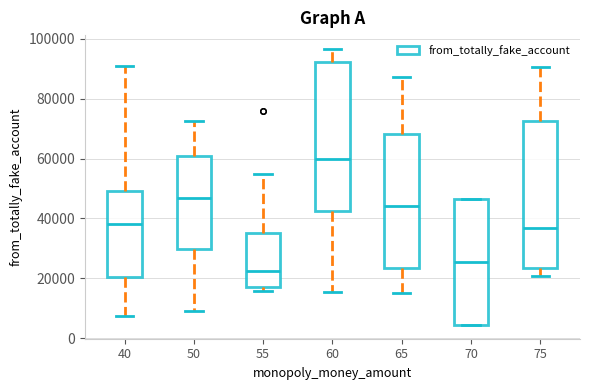

Where does the lower whisker of the box at x = 60 end on the y-axis? The values are not printed on the chart, so give them approximately, as read against the axis.

16000